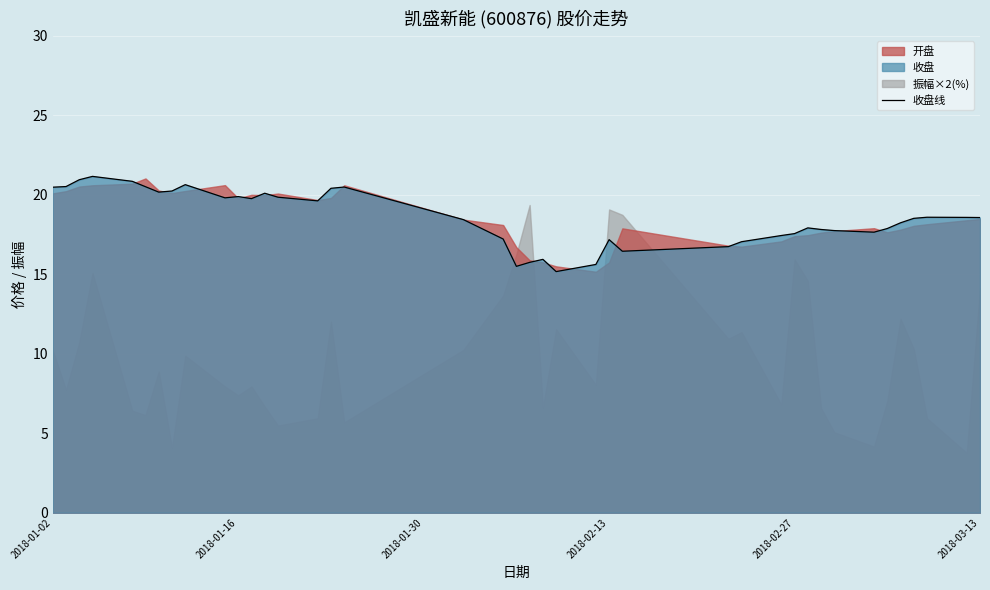

True or false: the data has more than 2 interior local peaks.

True